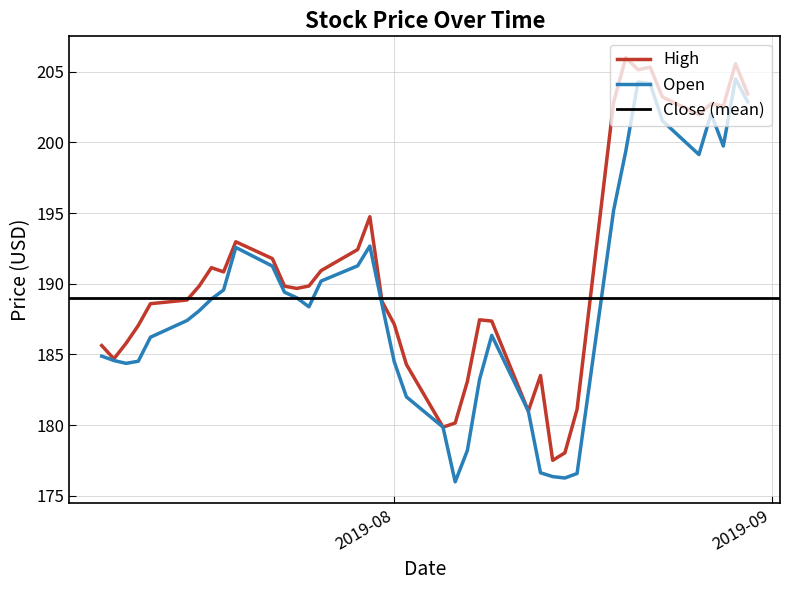

What is the value of the Open point at the 20th from the left?

182.0